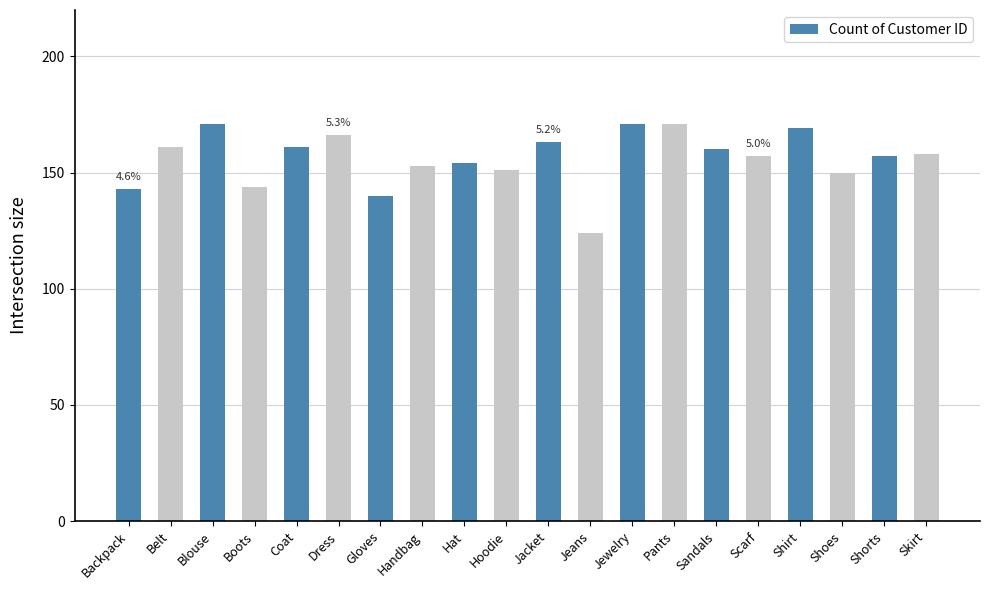

What is the sum of all values?

3124